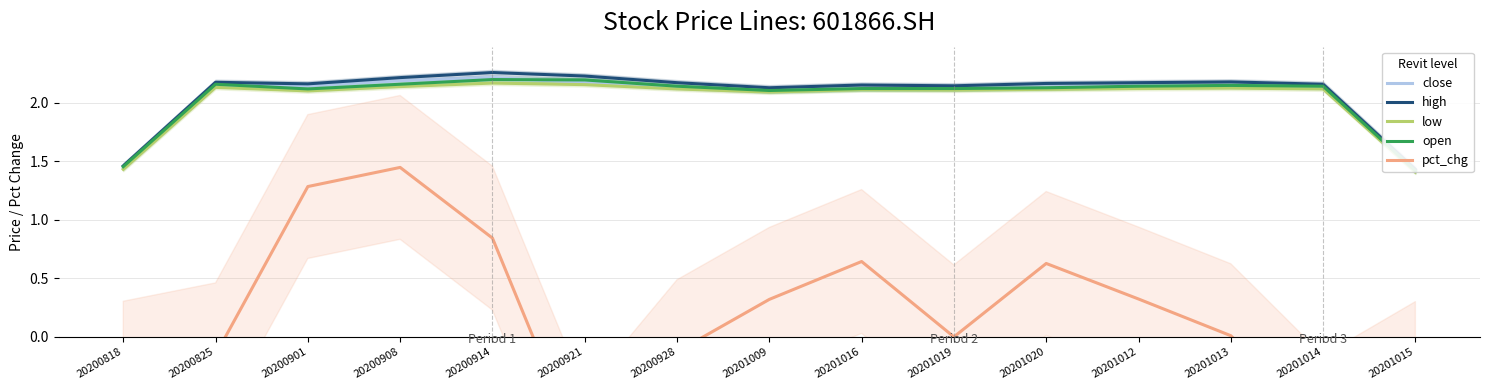

Where does the pct_chg series first go above 0?

20200901